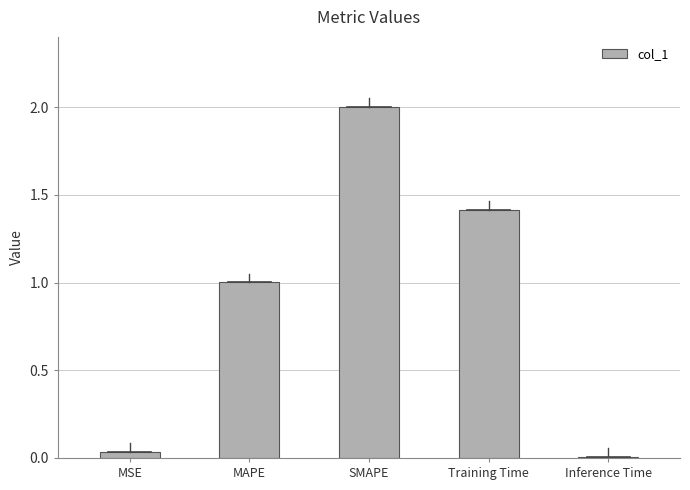

What is the label of the 5th bar from the right?

MSE